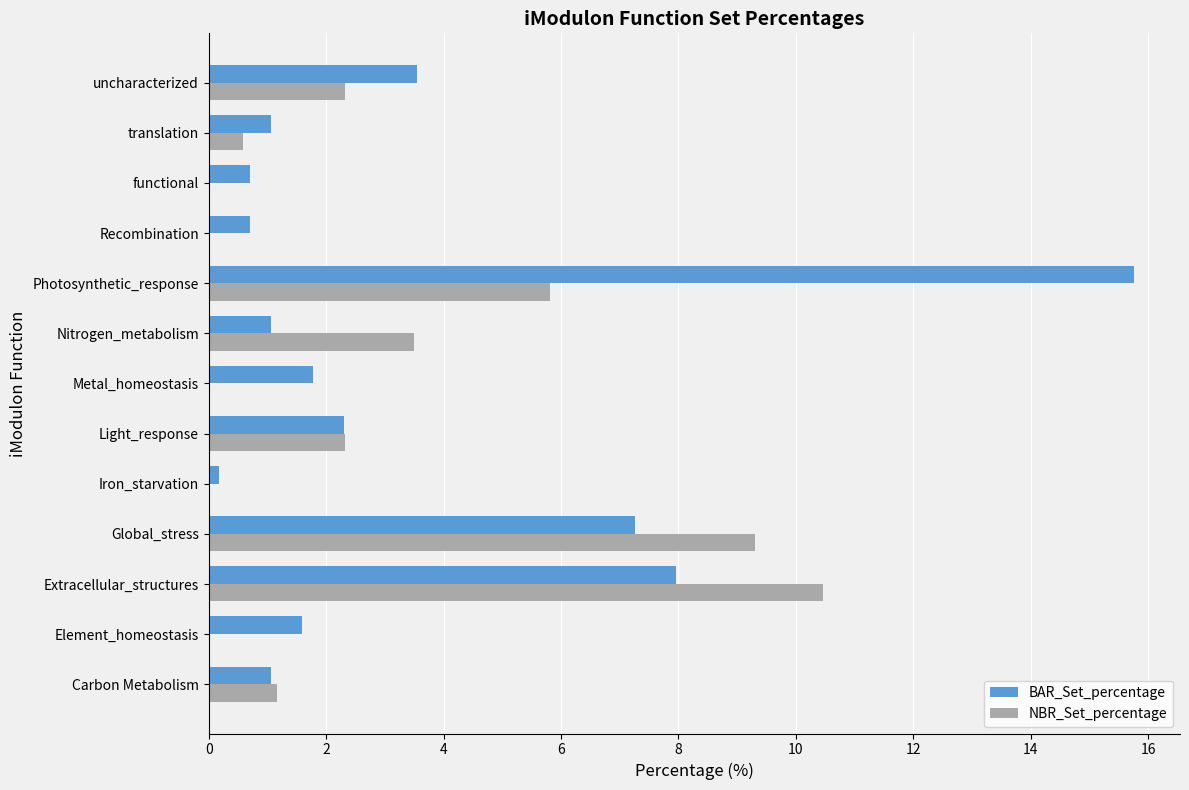

What is the maximum value for BAR_Set_percentage?

15.8